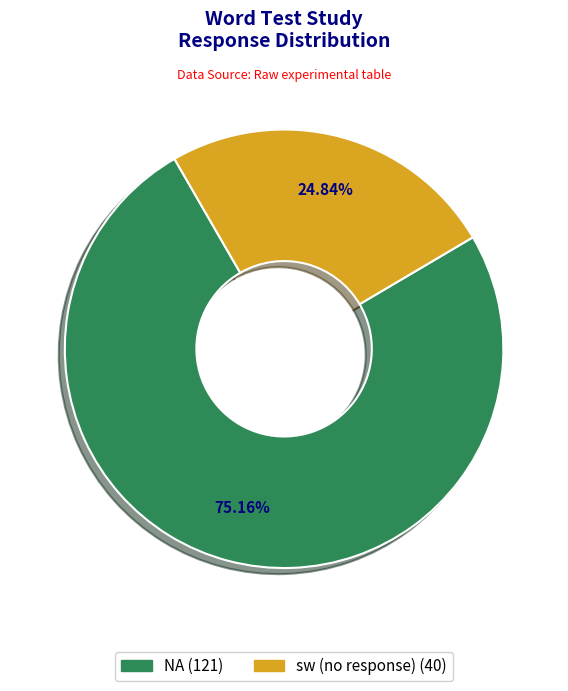

Is there a majority slice in this chart?

Yes